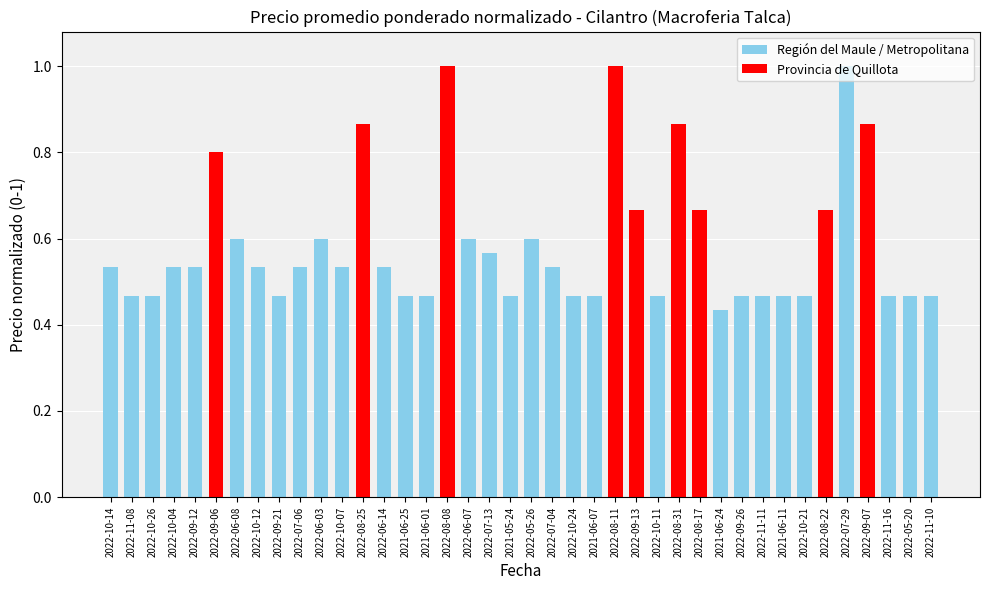

What value does the data have at 2022-08-08?

1.0